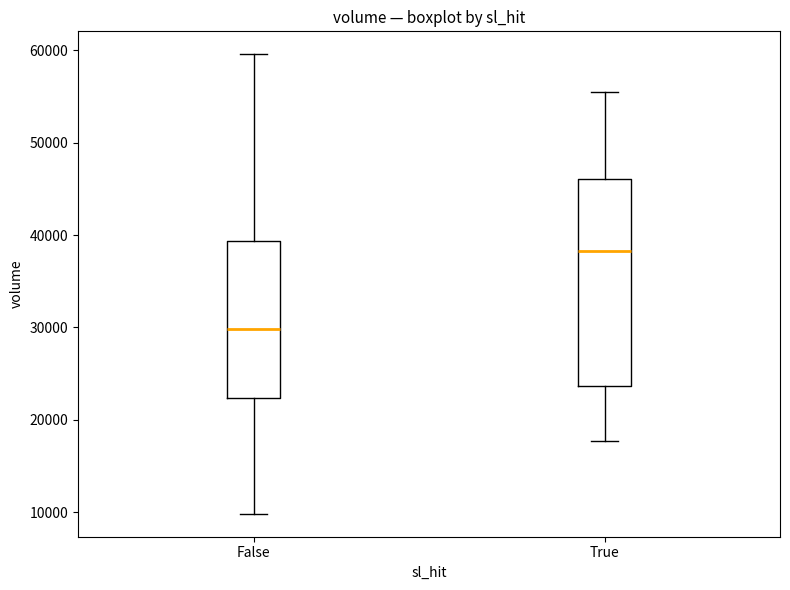

Reading left to right, transcribe this box plot: for each box, give where its median line is, the range the box spans, and where its two whiskers end, as read against the y-axis. The values are not printed on the chart, so give them approximately, as read against the axis.

False: median 30000, box 22000 to 39000, whiskers 10000 to 60000
True: median 38000, box 24000 to 46000, whiskers 18000 to 56000